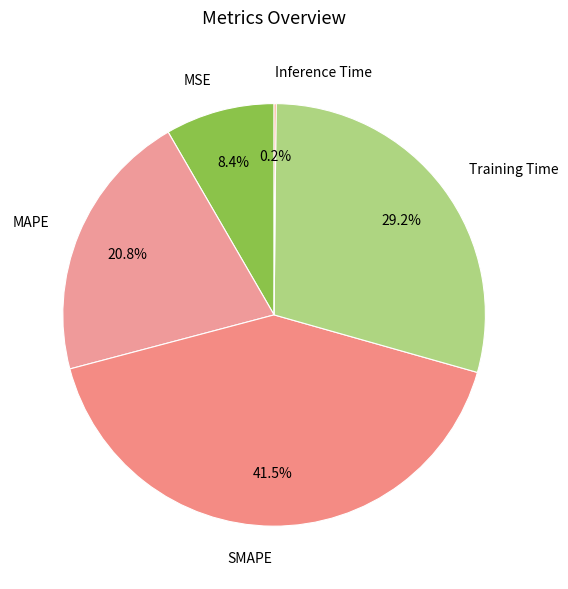

Is it true that MSE is 20% of the pie?

False